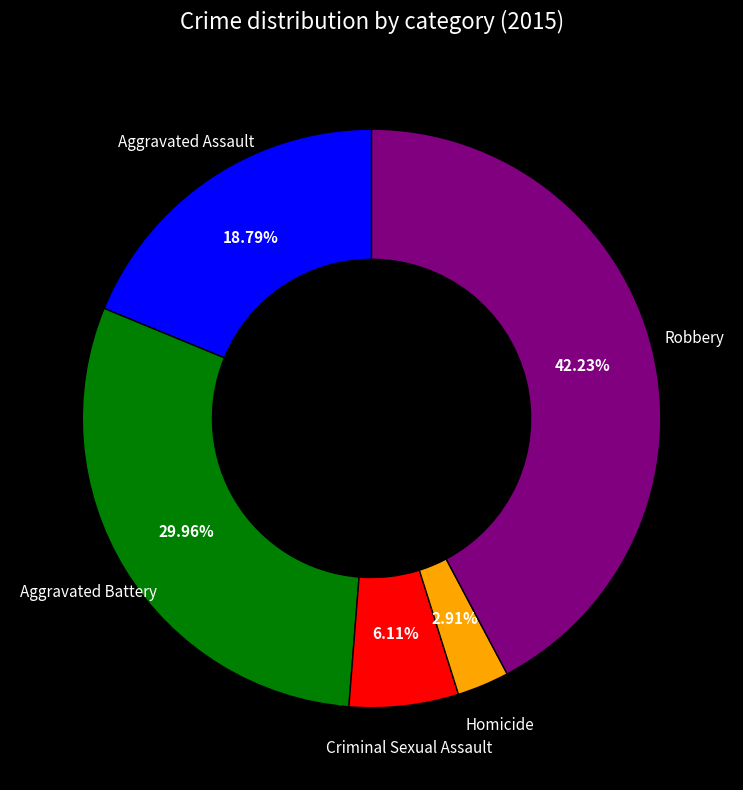

How many slices are in this pie chart?

5